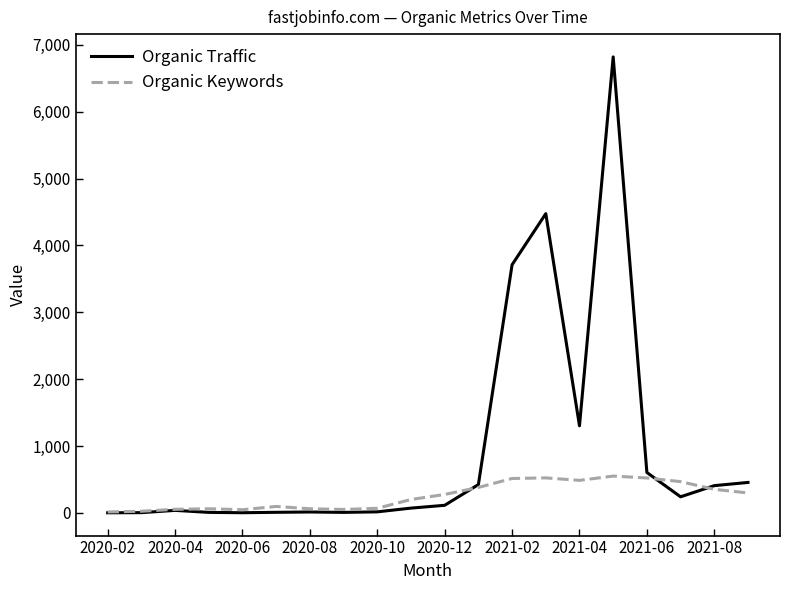

Which series has the largest total across all categories?

Organic Traffic